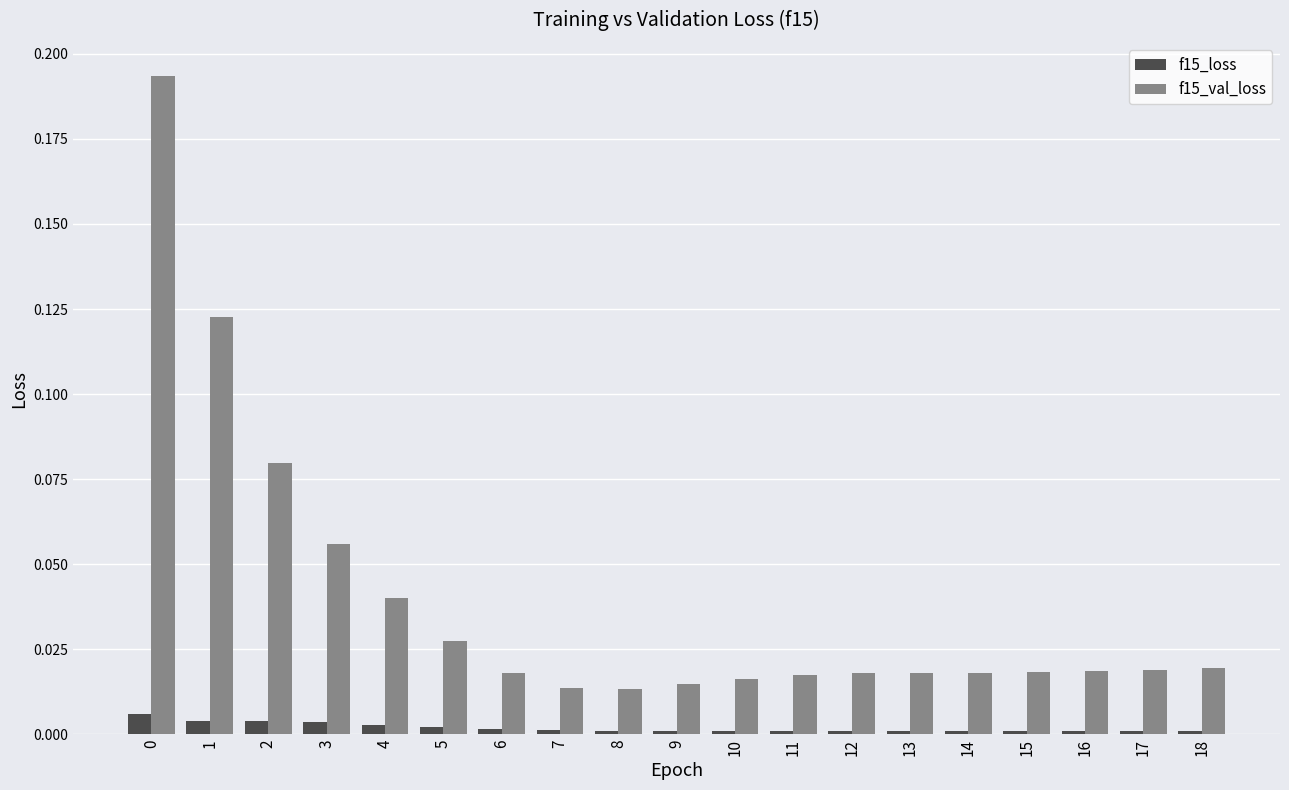

Is the value of f15_val_loss at 15 greater than the value of f15_loss at 18?

Yes